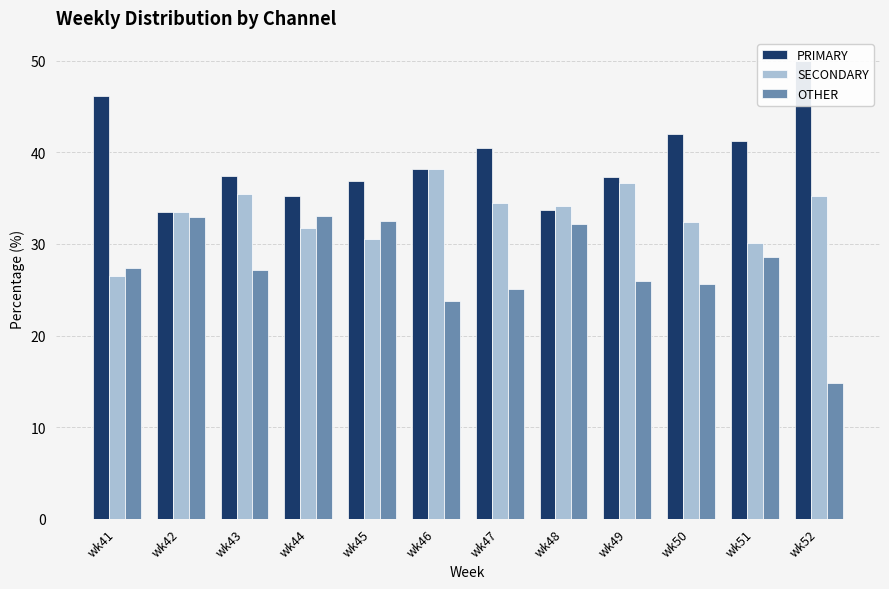

Where is PRIMARY nearest to the value 41?

wk51